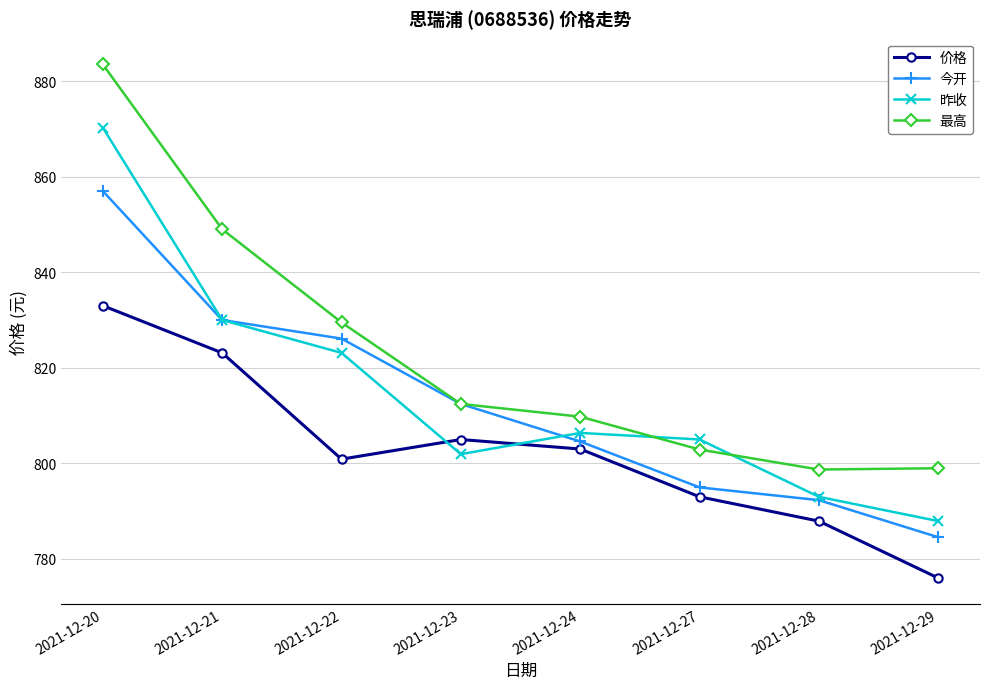

What is the approximate value of 今开 at 2021-12-21?

830.0